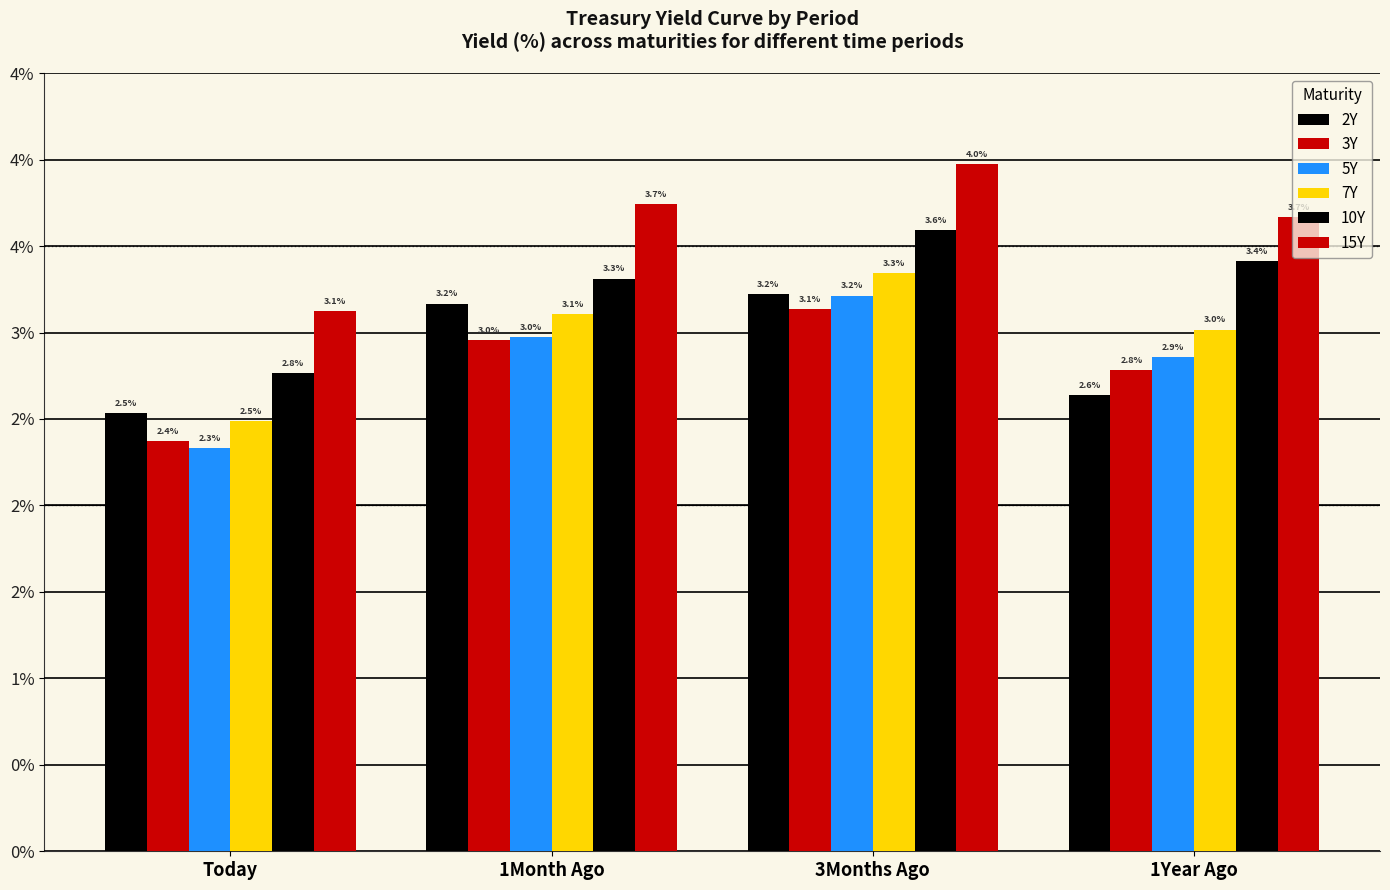

What is the spread (max minus min) of values at 1Month Ago?

0.8